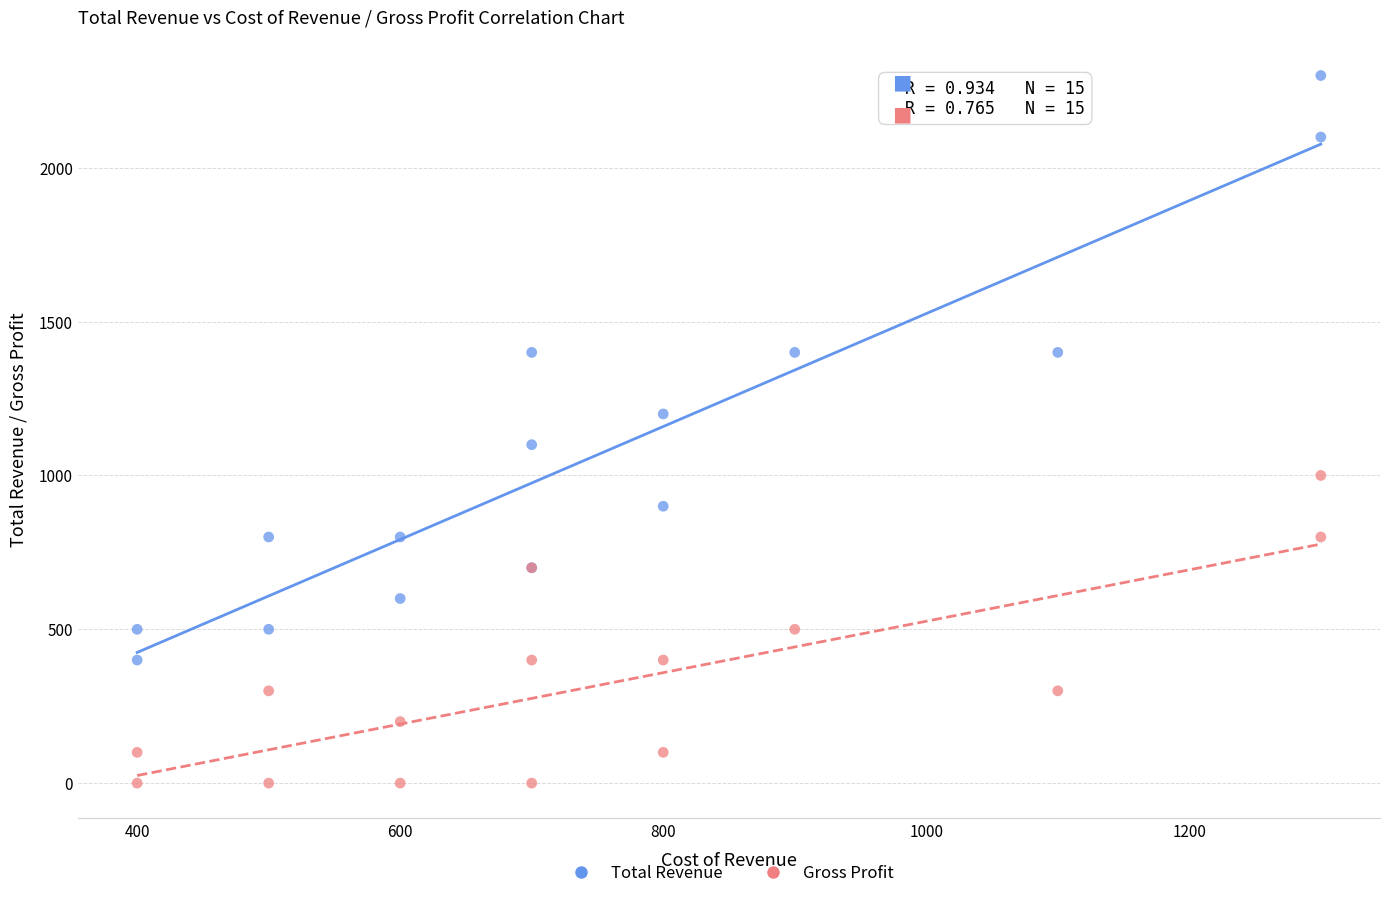

Which series reaches the minimum Y coordinate?

Gross Profit